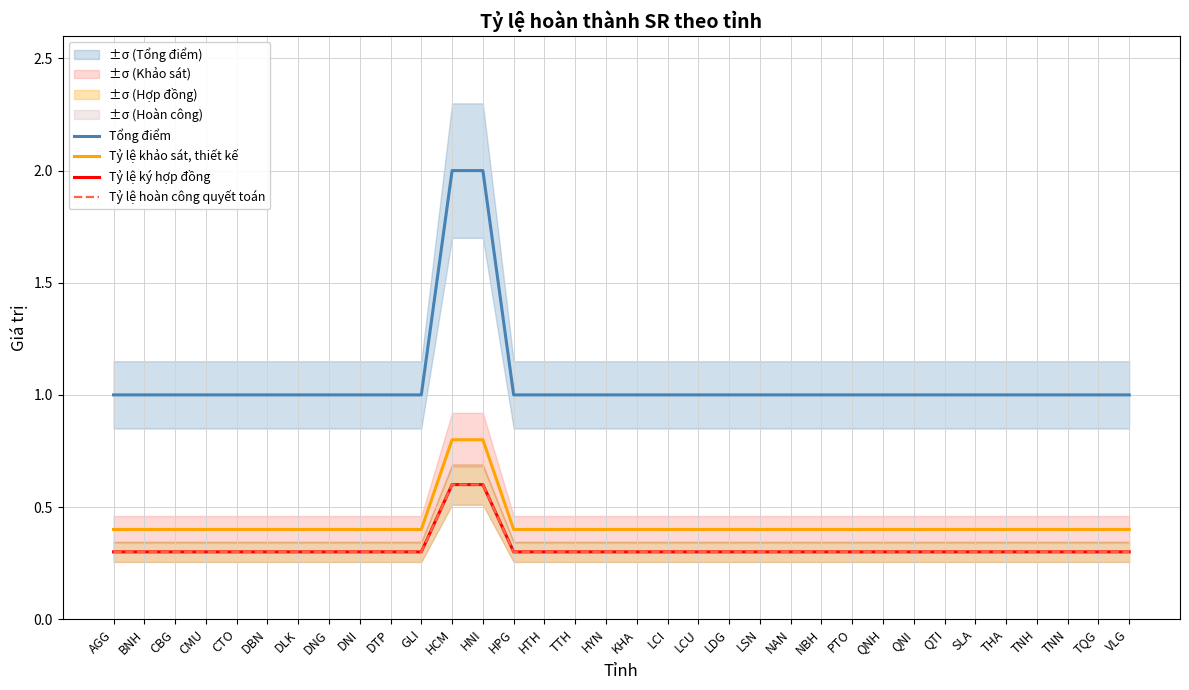

Is the value of Tỷ lệ ký hợp đồng at LDG greater than the value of Tỷ lệ khảo sát, thiết kế at BNH?

No